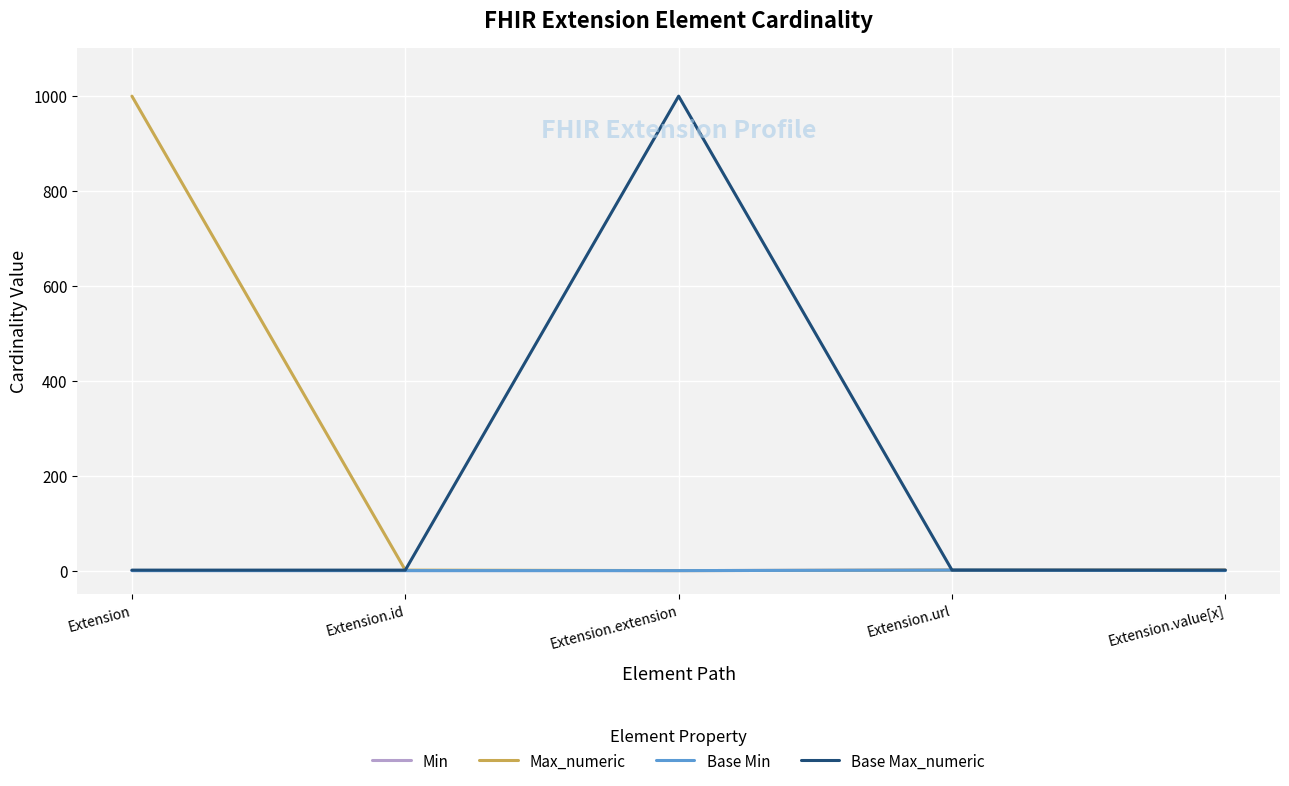

Is the value of Base Max_numeric at Extension.extension greater than the value of Base Min at Extension.extension?

Yes